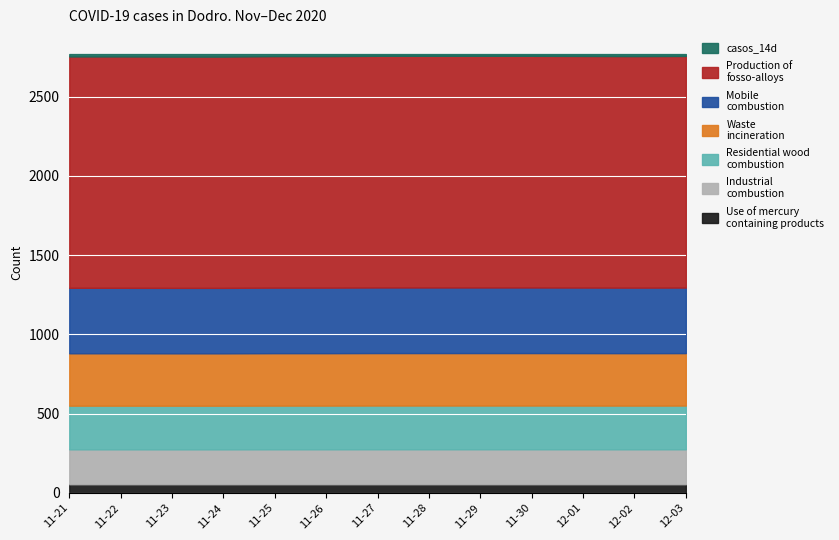

At which label does the data first exceed 13?

2020-11-21